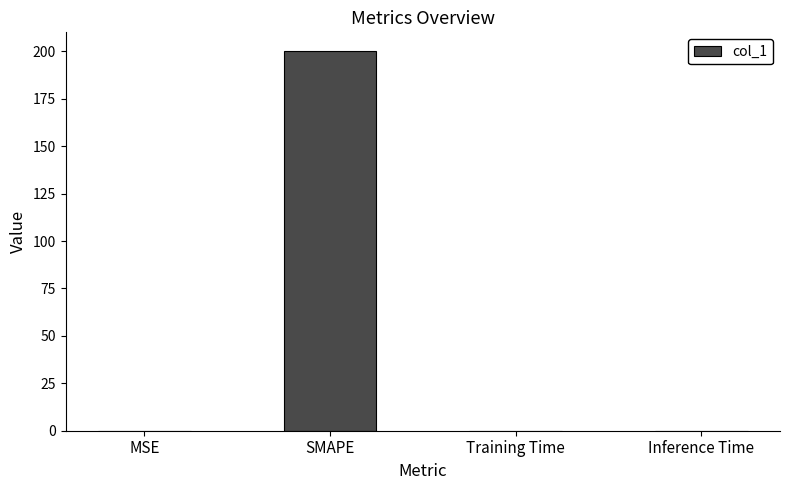

The value at Inference Time is 0.0. True or false?

True